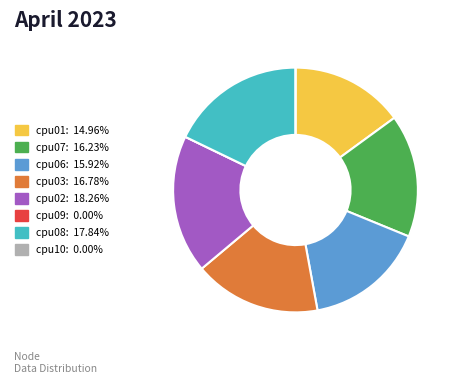

Does any single category account for the majority?

No